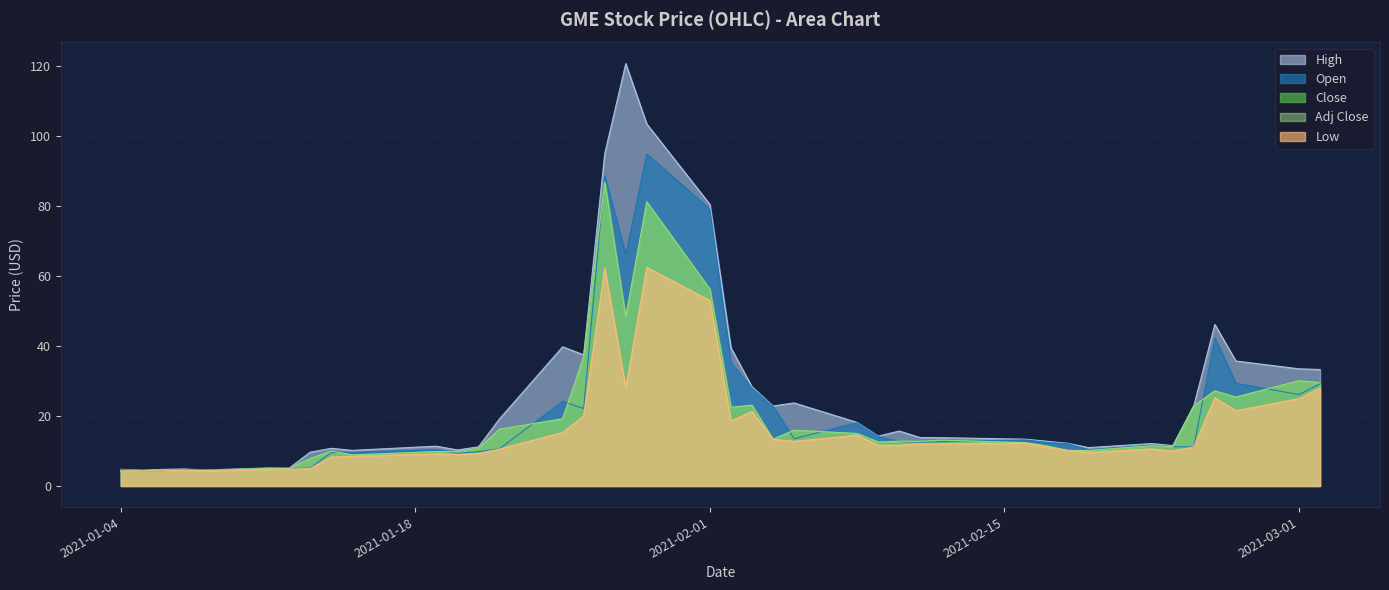

How many data points in Low are less than 11?

18